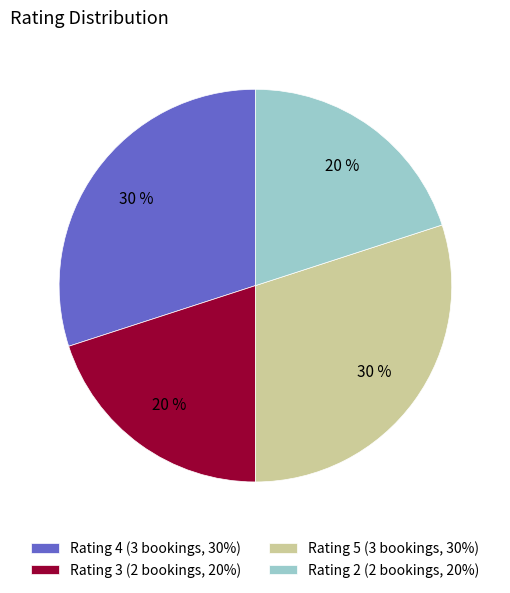

What is the ratio of the value at Rating 3 (2 bookings, 20%) to the value at Rating 2 (2 bookings, 20%)?

1.0